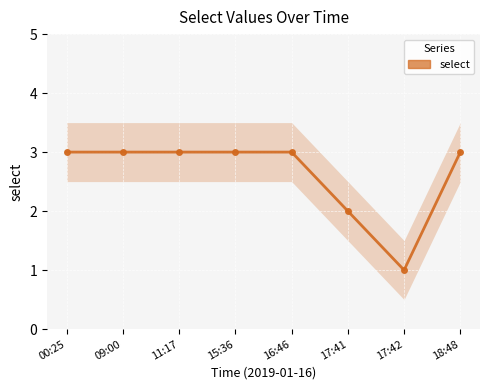

What is the value of the 6th point from the left?

2